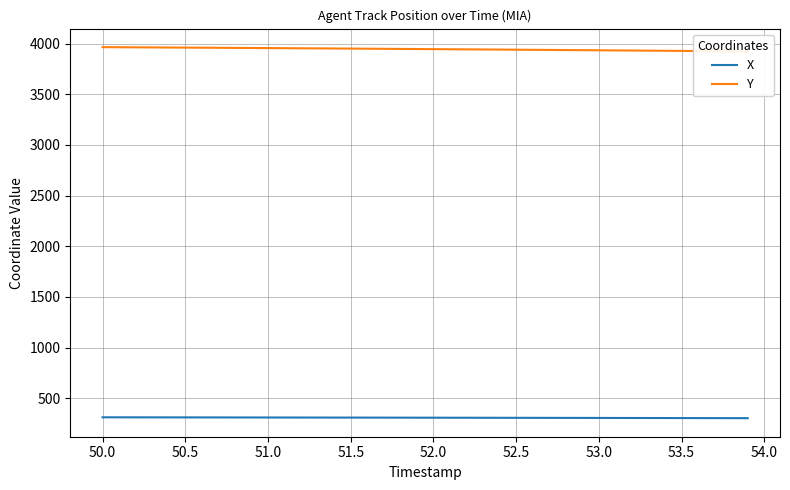

What is the maximum value for X?

311.0